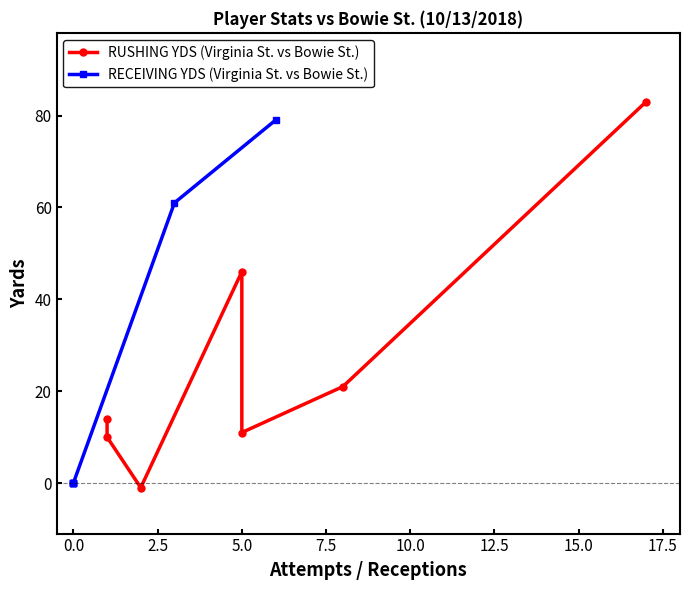

What is the spread (max minus min) of values at 2.5?

1